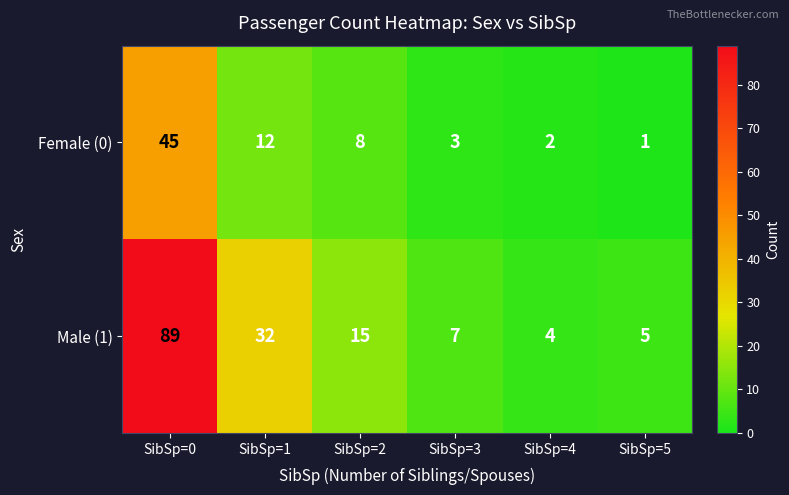

Which series has the widest spread of values?

Male (1)